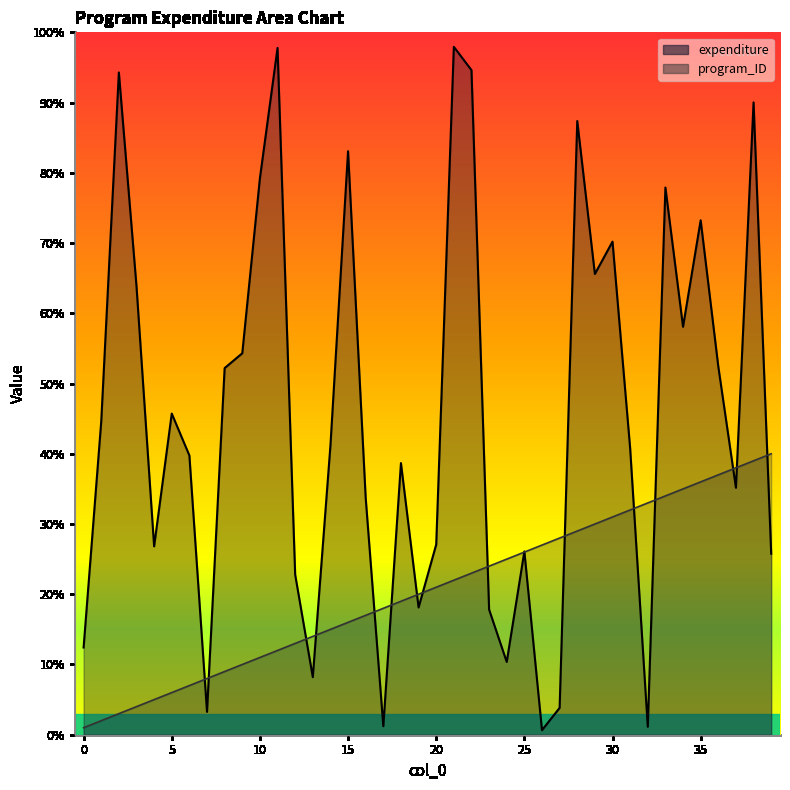

Rank the series at 28 from highest to lowest value.

expenditure, program_ID